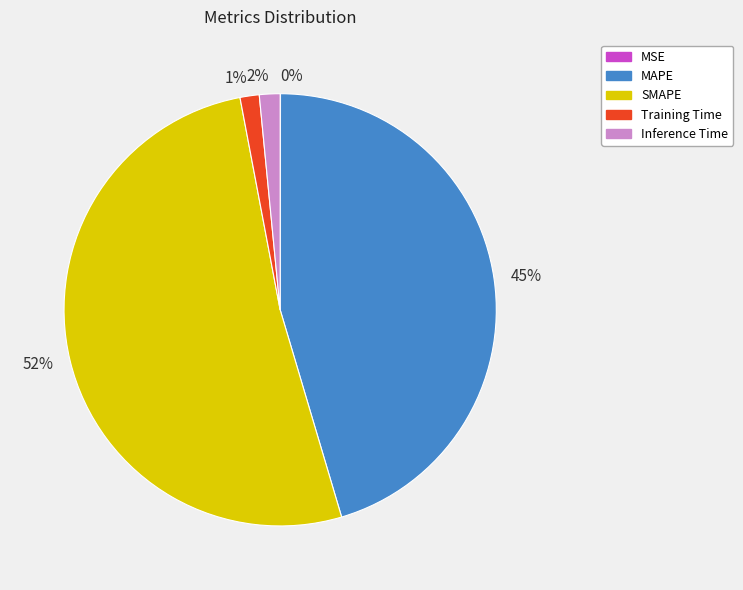

The 1% slice represents 8% of the pie. True or false?

False